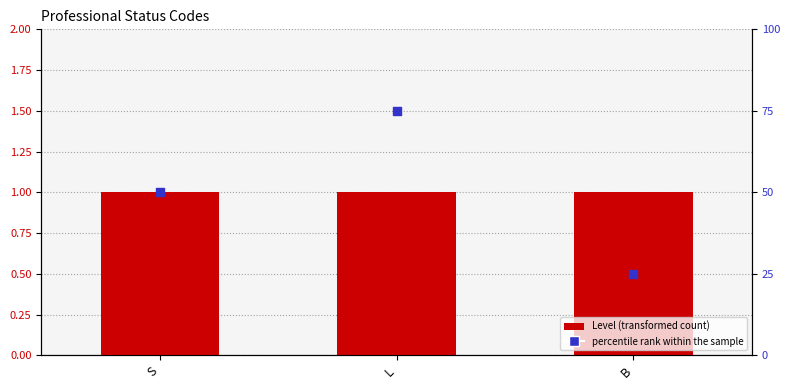

What is the total value across all series at B?

26